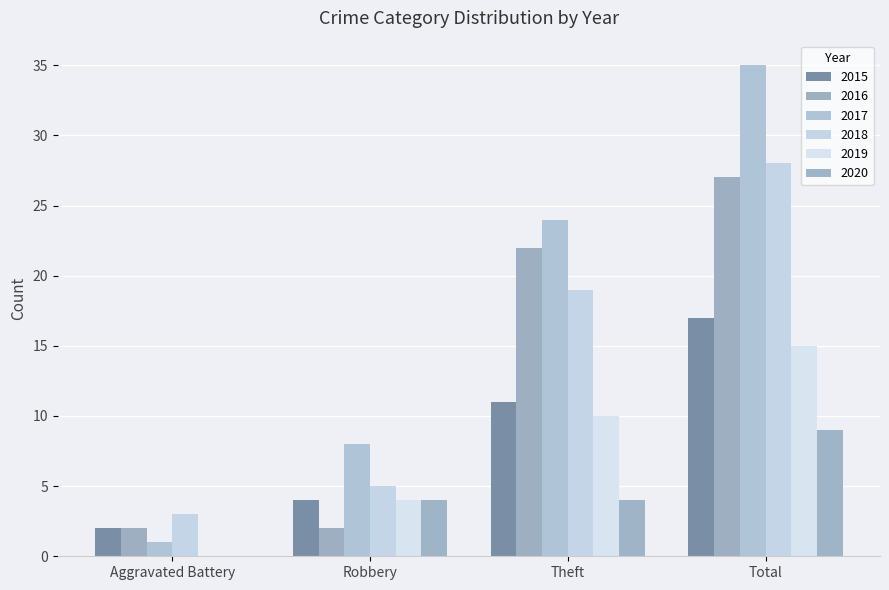

What is the difference between the 2018 values at Robbery and Total?

23